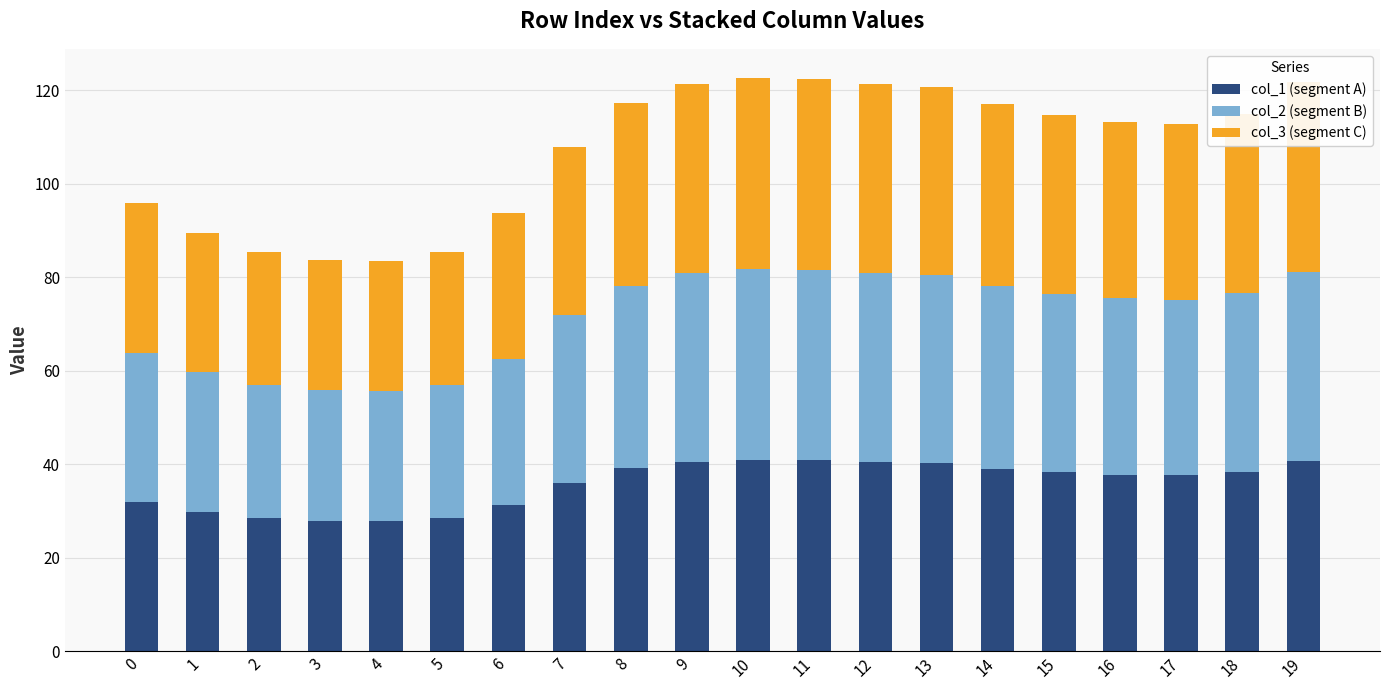

What is the maximum value for col_1 (segment A)?

40.9